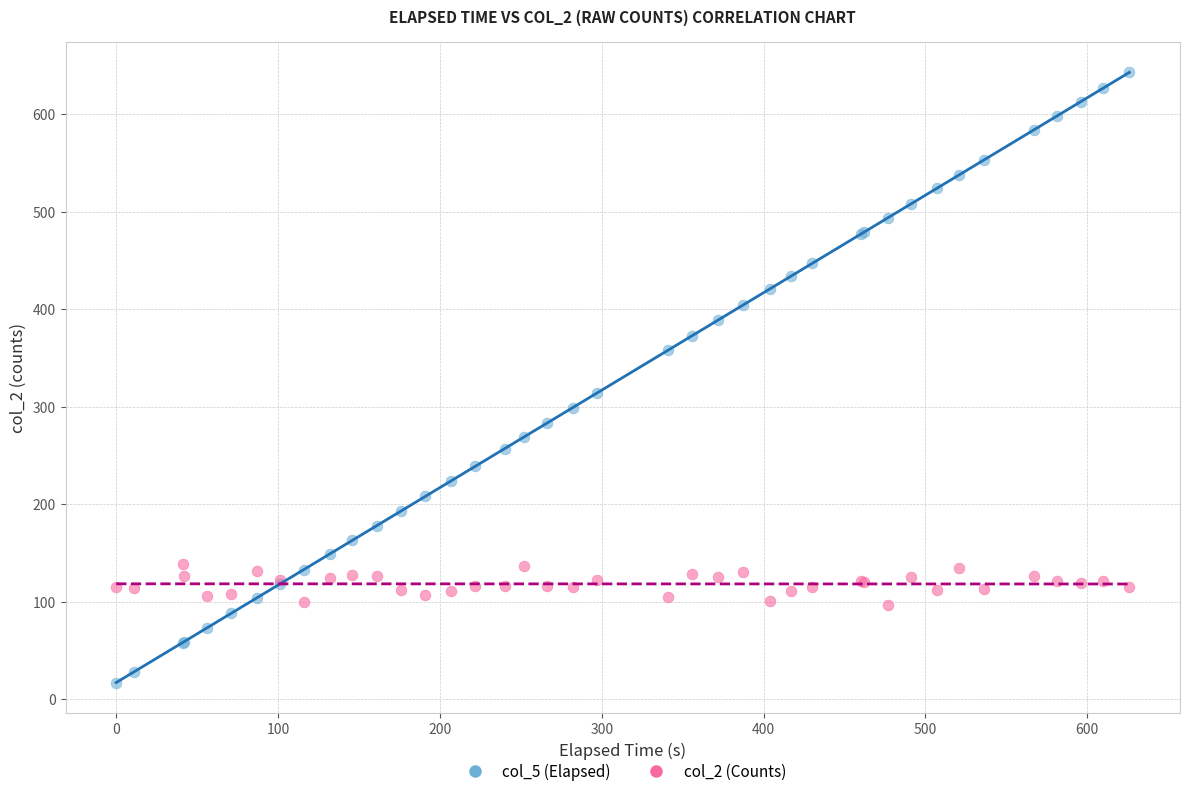

In the col_5 (Elapsed) series, what Y value is closest to 330?

314